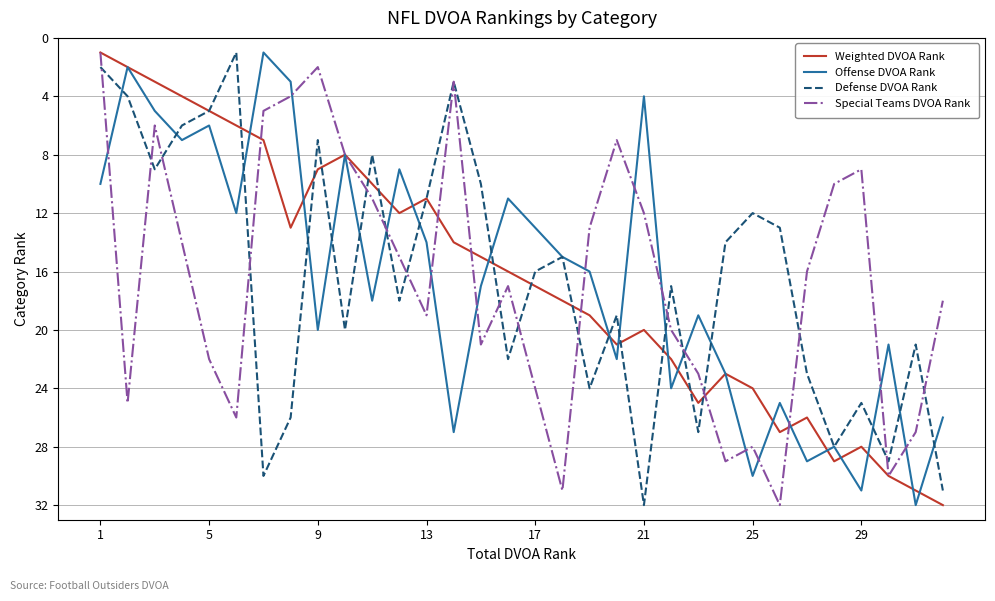

Reading left to right, transcribe all the data shown in this chart.

Weighted DVOA Rank: 1	2	3	4	5	6	7	13	9	8	10	12	11	14	15	16	17	18	19	21	20	22	25	23	24	27	26	29	28	30	31	32
Offense DVOA Rank: 10	2	5	7	6	12	1	3	20	8	18	9	14	27	17	11	13	15	16	22	4	24	19	23	30	25	29	28	31	21	32	26
Defense DVOA Rank: 2	4	9	6	5	1	30	26	7	20	8	18	11	3	10	22	16	15	24	19	32	17	27	14	12	13	23	28	25	29	21	31
Special Teams DVOA Rank: 1	25	6	14	22	26	5	4	2	8	11	15	19	3	21	17	24	31	13	7	12	20	23	29	28	32	16	10	9	30	27	18